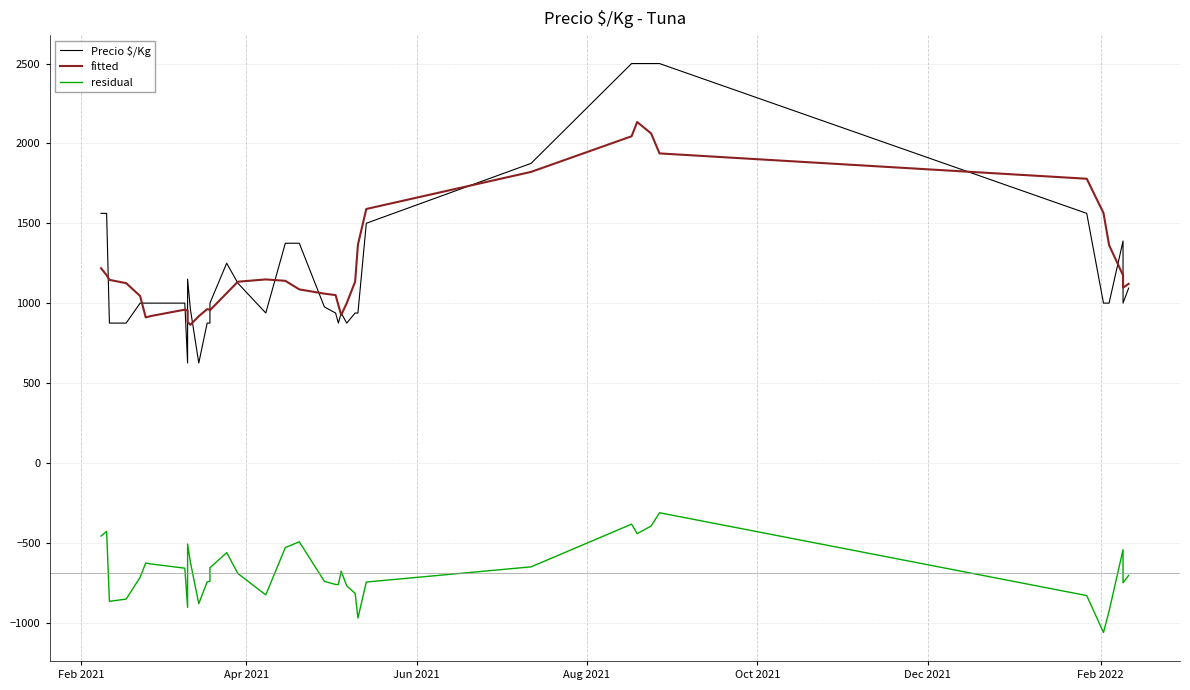

Which series has the widest spread of values?

Precio $/Kg